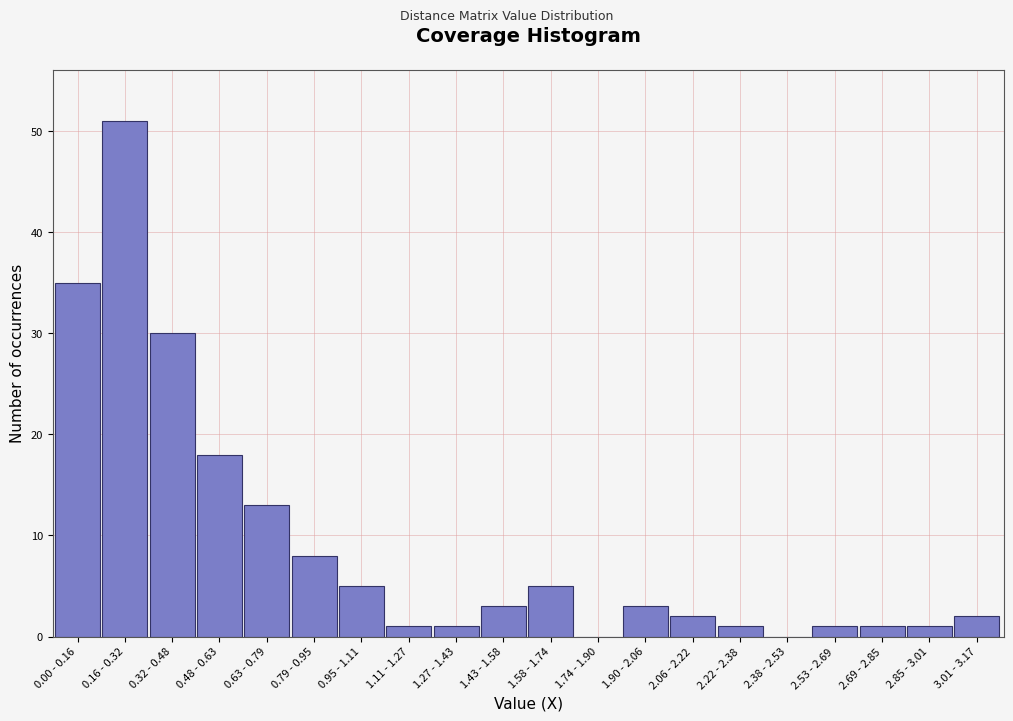

Reading left to right, extract all data points from this chart.

0.00 - 0.16=35	0.16 - 0.32=51	0.32 - 0.48=30	0.48 - 0.63=18	0.63 - 0.79=13	0.79 - 0.95=8	0.95 - 1.11=5	1.11 - 1.27=1	1.27 - 1.43=1	1.43 - 1.58=3	1.58 - 1.74=5	1.74 - 1.90=0	1.90 - 2.06=3	2.06 - 2.22=2	2.22 - 2.38=1	2.38 - 2.53=0	2.53 - 2.69=1	2.69 - 2.85=1	2.85 - 3.01=1	3.01 - 3.17=2